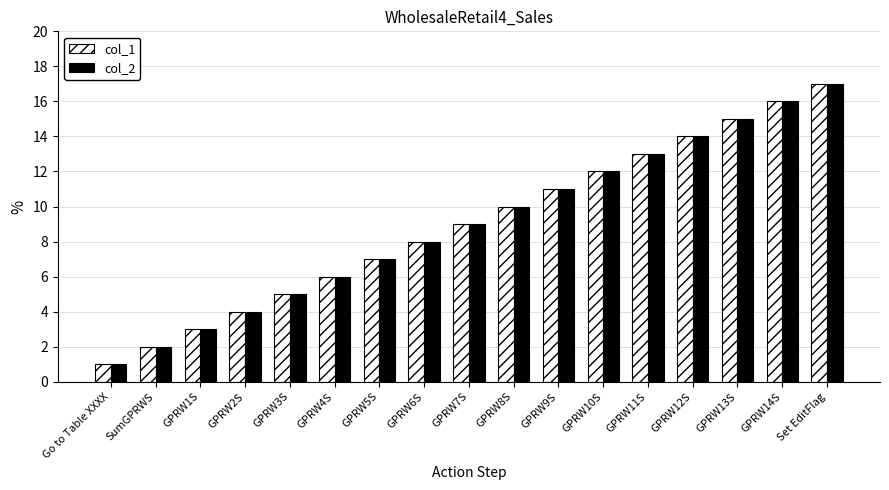

Reading left to right, what are all the values shown in this chart?

col_1: 1	2	3	4	5	6	7	8	9	10	11	12	13	14	15	16	17
col_2: 1	2	3	4	5	6	7	8	9	10	11	12	13	14	15	16	17